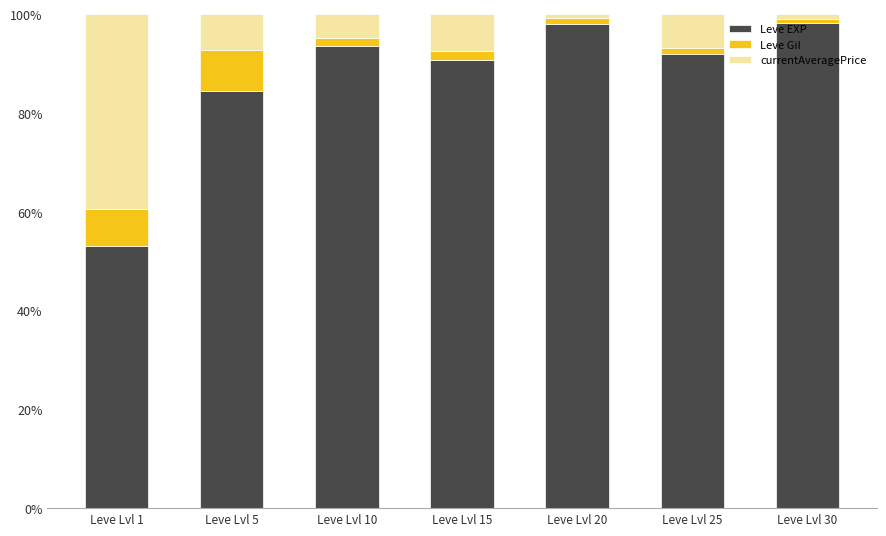

Where is Leve EXP nearest to the value 75?

Leve Lvl 5